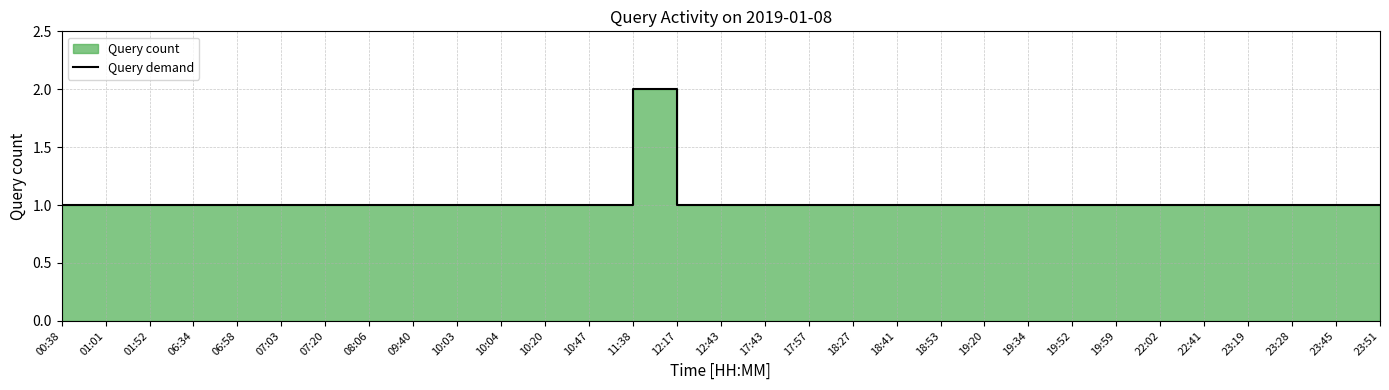

Reading left to right, extract all data points from this chart.

1	1	1	1	1	1	1	1	1	1	1	1	1	2	1	1	1	1	1	1	1	1	1	1	1	1	1	1	1	1	1